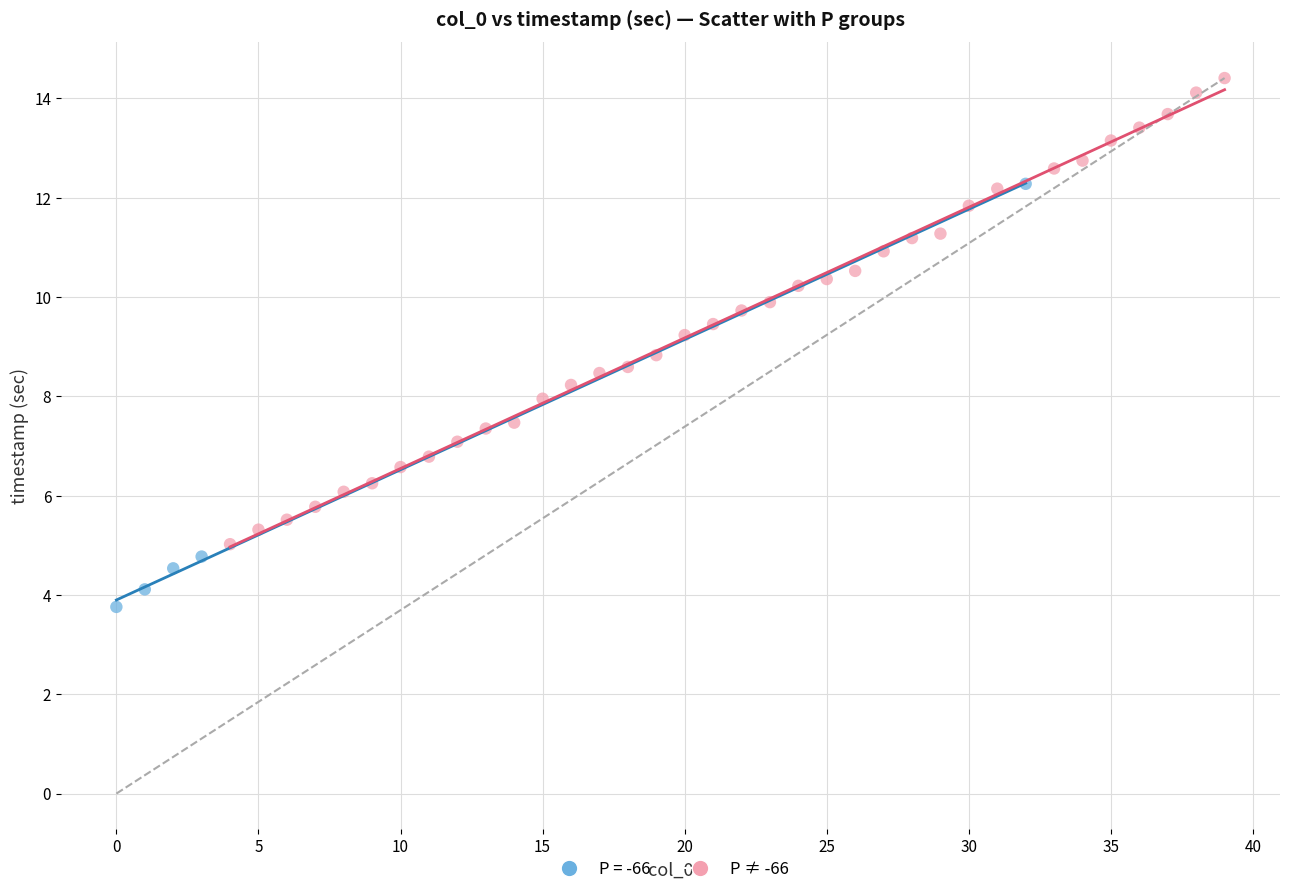

Which series has the widest spread of Y values?

P ≠ -66